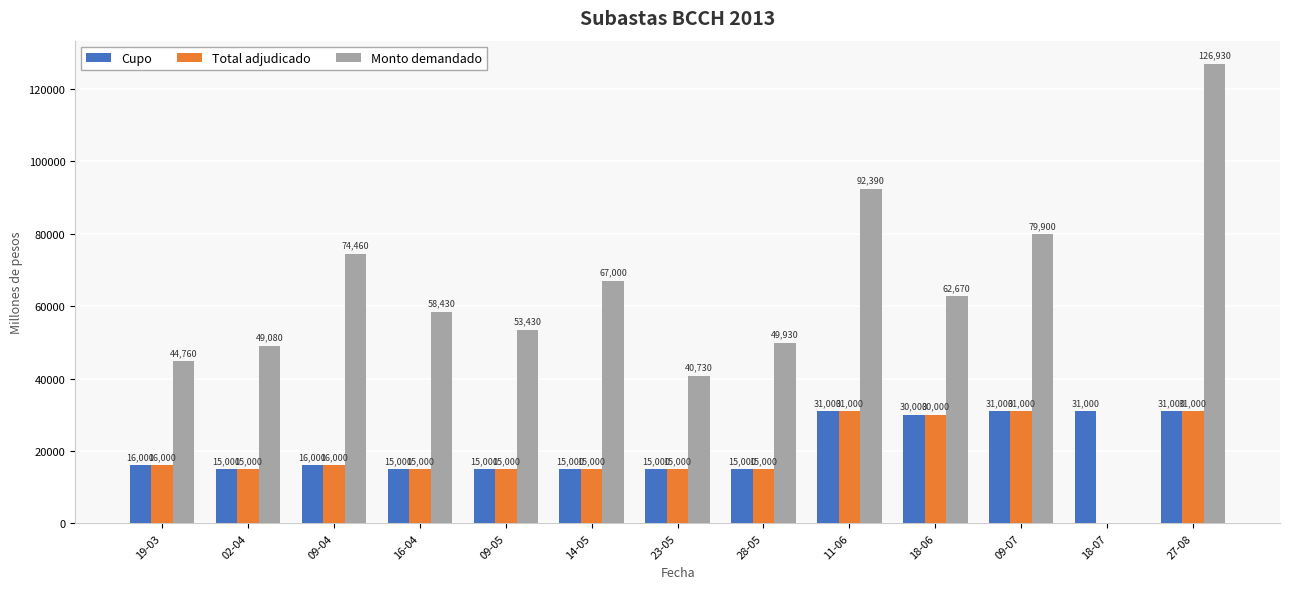

Is it true that Cupo equals 15000 at 16-04?

True